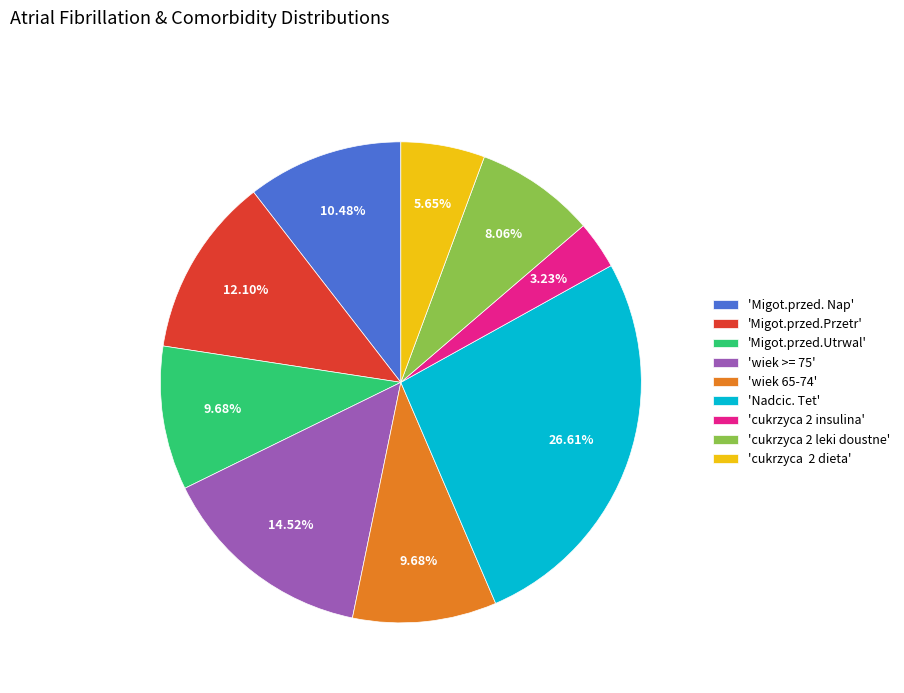

Does any single category account for the majority?

No